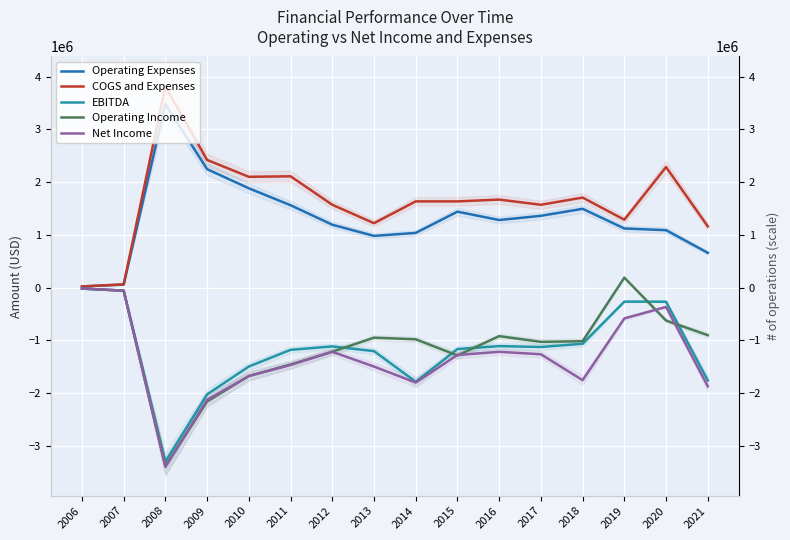

Reading left to right, transcribe all the data shown in this chart.

Operating Expenses: 20000	55383	3478992	2244961	1882469	1561234	1191064	978579	1035773	1438945	1279906	1360016	1493195	1119998	1087519	658256
COGS and Expenses: 20000	60000	3813474	2420000	2100000	2110000	1570000	1220000	1633950	1633790	1668080	1569790	1706200	1285990	2285445	1159800
EBITDA: -20000	-60000	-3304163	-2027030	-1499105	-1182802	-1117861	-1207024	-1787585	-1167877	-1112225	-1128766	-1067374	-267653	-269476	-1763100
Operating Income: -20000	-60078	-3389308	-2162959	-1678758	-1459874	-1218338	-952009	-982280	-1289729	-922743	-1031401	-1019152	187324	-627212	-904546
Net Income: -20000	-60000	-3401283	-2130000	-1680000	-1470000	-1220000	-1500000	-1803490	-1279710	-1220360	-1266340	-1758180	-586330	-368407	-1875458